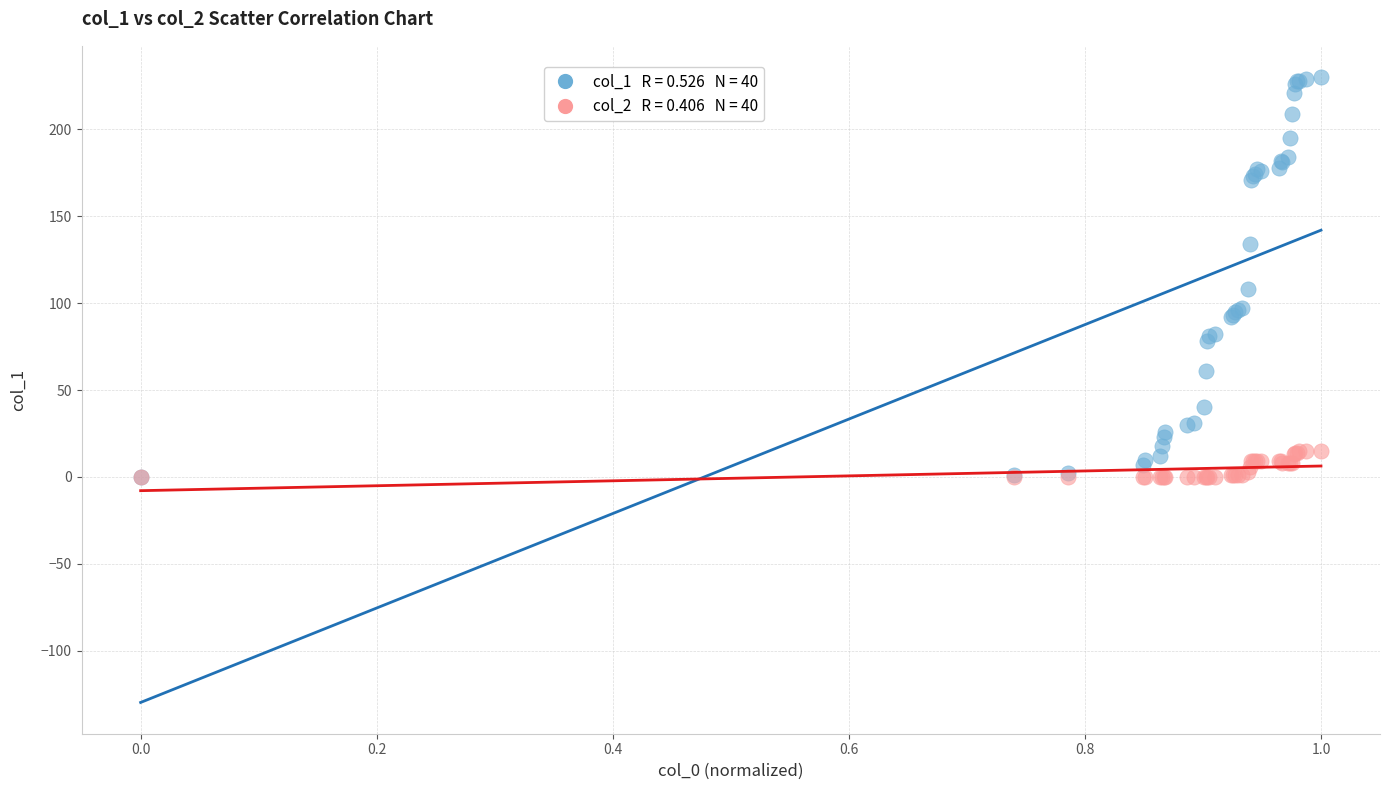

Across all series, what Y value is closest to 115?

108